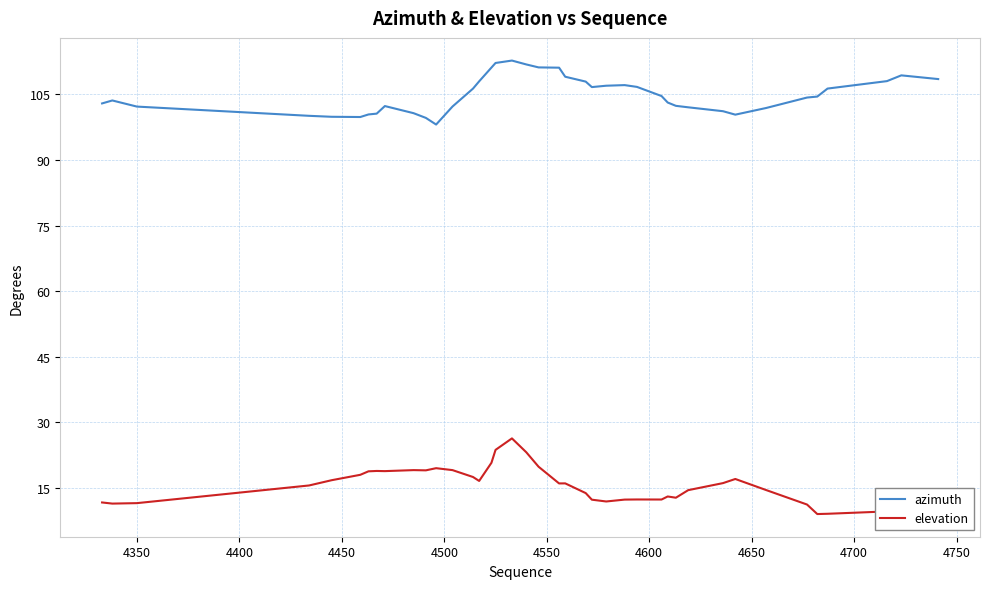

What is the lowest value of the elevation series?

9.0